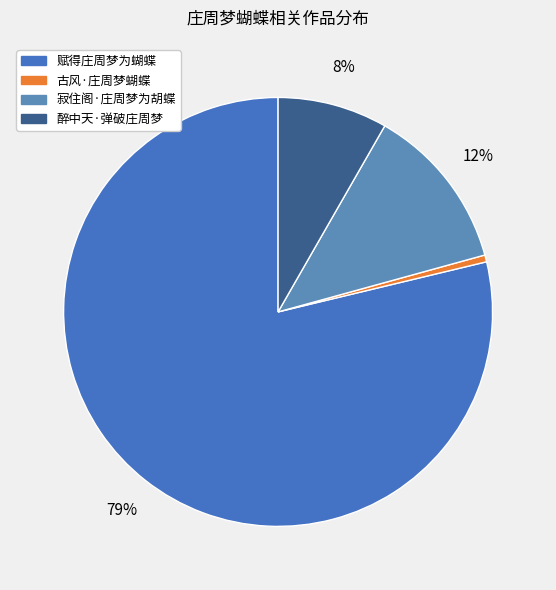

What percentage is the 赋得庄周梦为蝴蝶 slice, to the nearest percent?

79%